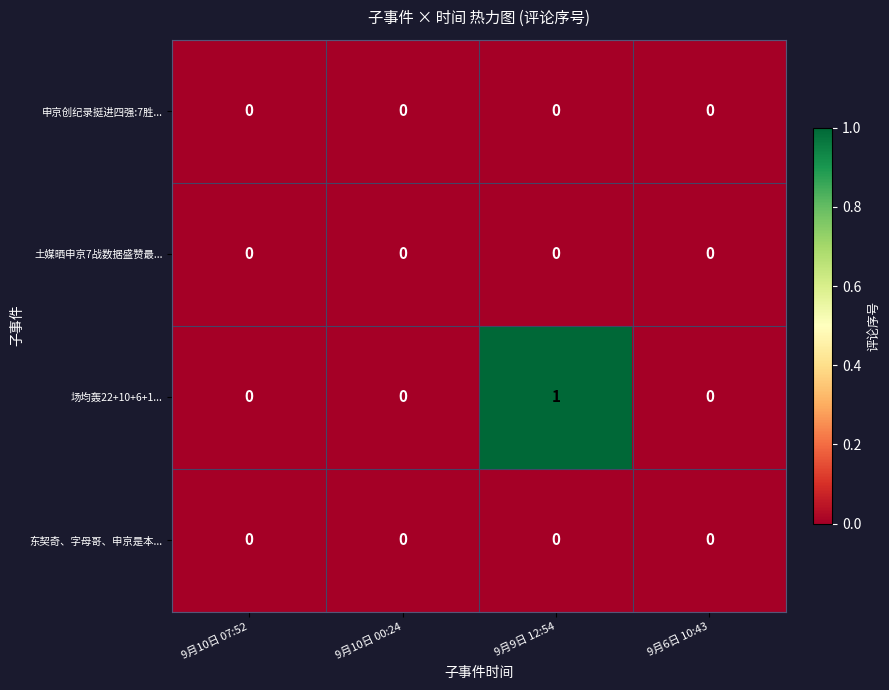

Reading right to left, transcribe all the data shown in this chart.

申京创纪录挺进四强:7胜...: 0	0	0	0
土媒晒申京7战数据盛赞最...: 0	0	0	0
场均轰22+10+6+1...: 0	1	0	0
东契奇、字母哥、申京是本...: 0	0	0	0